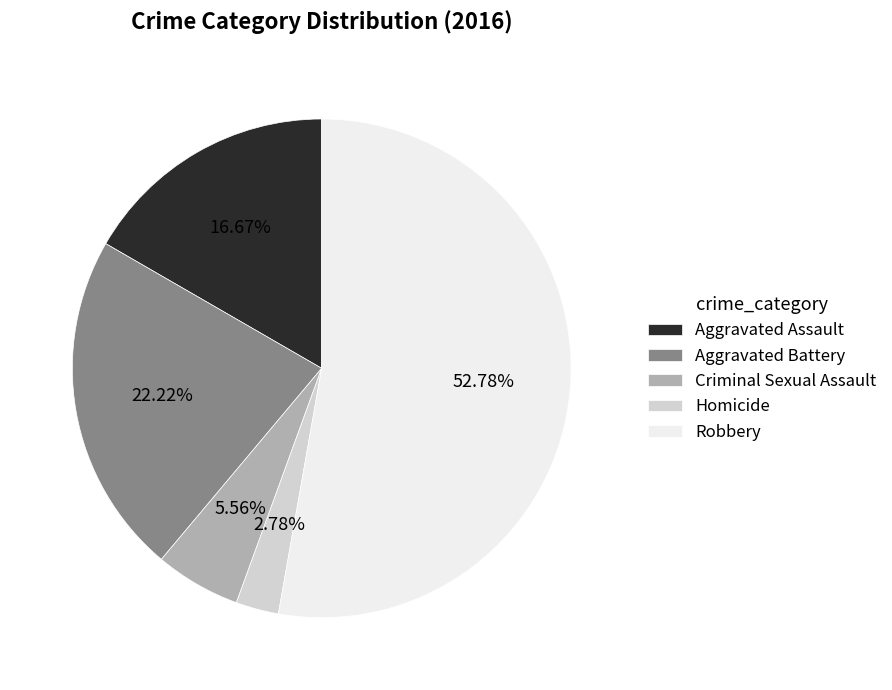

To the nearest percent, what portion does Aggravated Assault represent?

17%